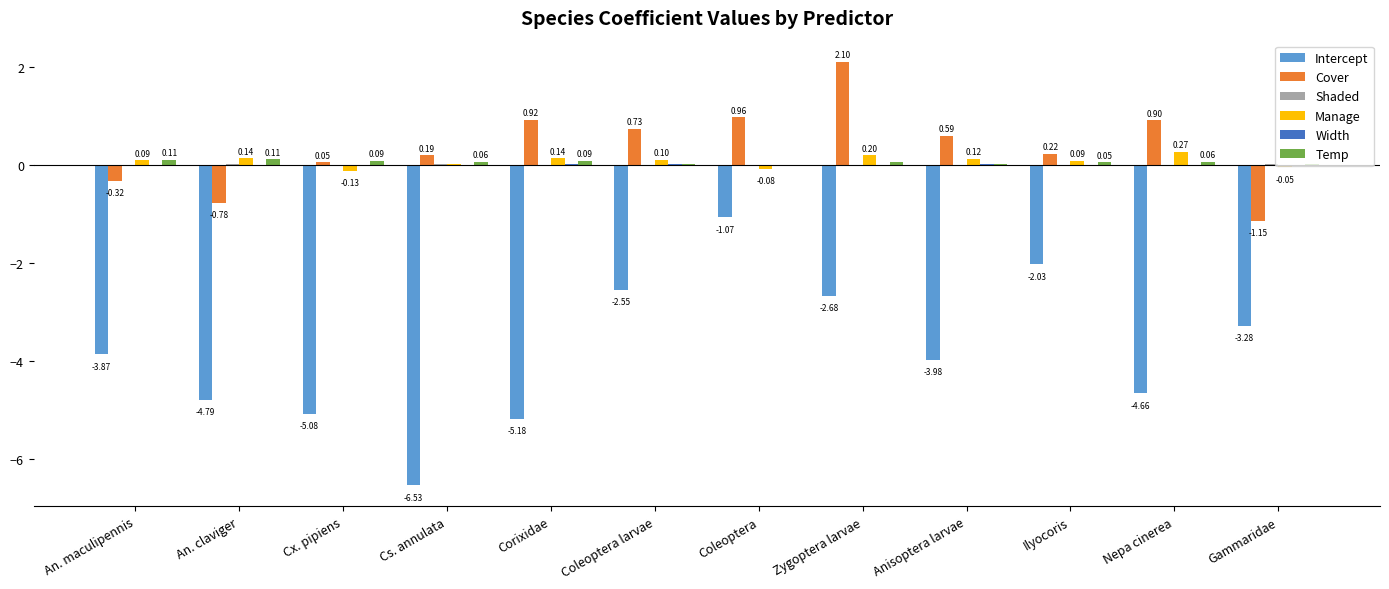

At which category is the sum across all series the highest?

Coleoptera